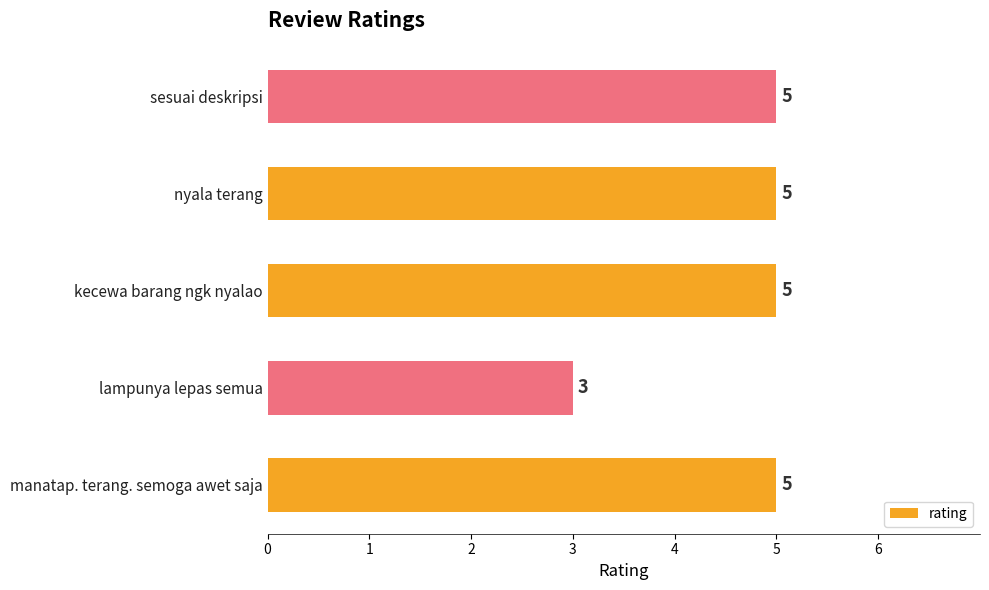

What is the maximum value shown in the chart?

5